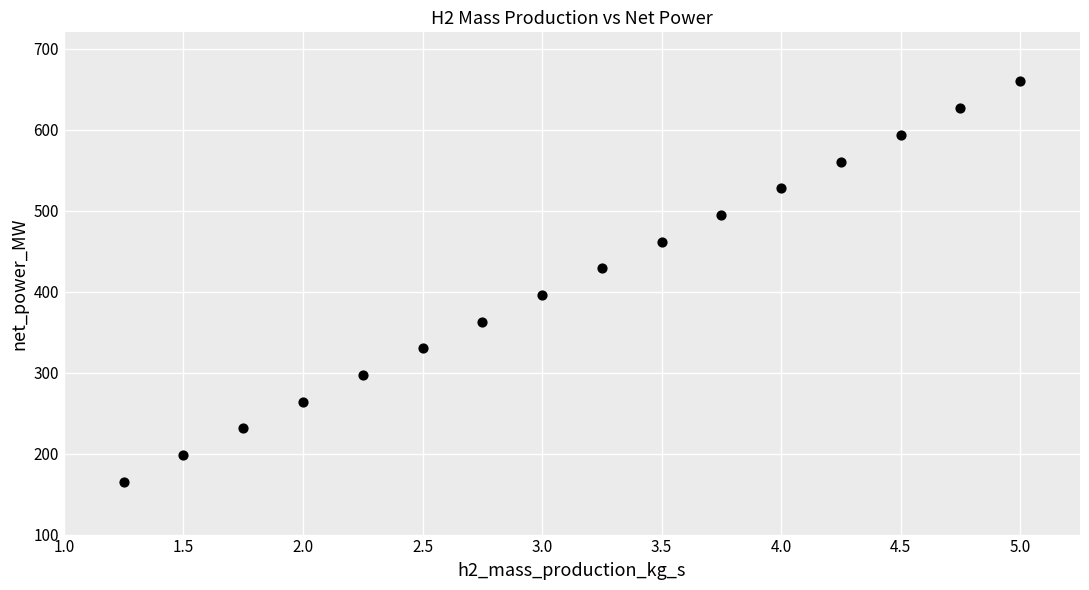

What is the range of X values (max minus min)?

3.8